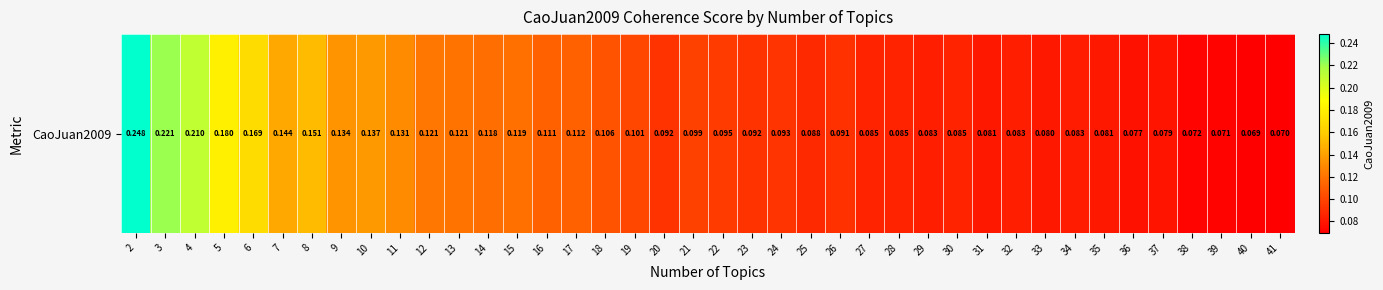

What is the sum of all values?

4.5